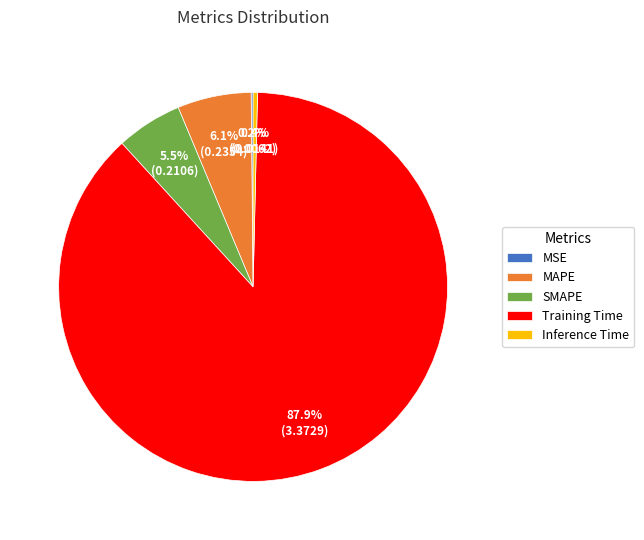

Does any single category account for the majority?

Yes